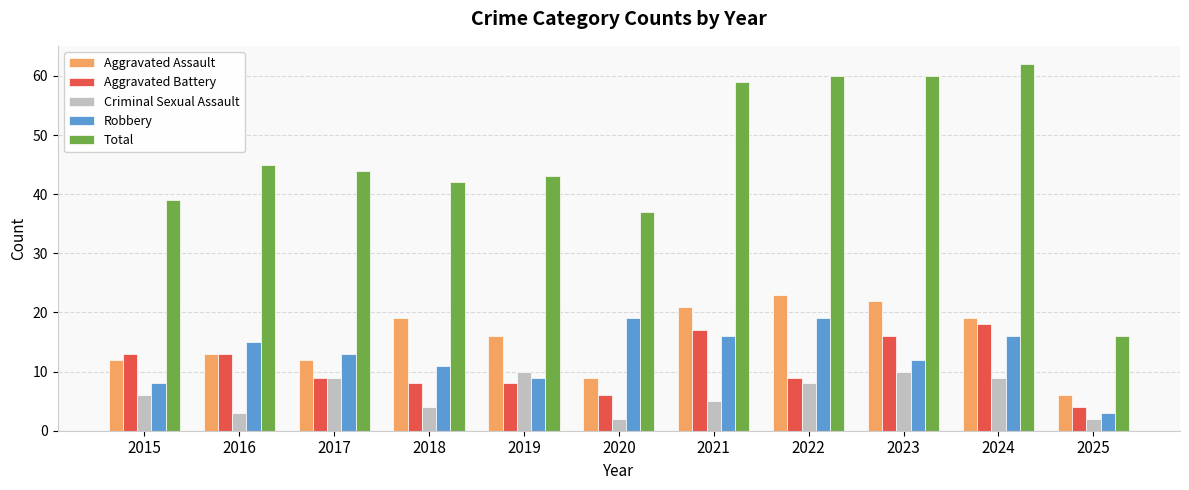

Reading left to right, what are all the values shown in this chart?

Aggravated Assault: 12	13	12	19	16	9	21	23	22	19	6
Aggravated Battery: 13	13	9	8	8	6	17	9	16	18	4
Criminal Sexual Assault: 6	3	9	4	10	2	5	8	10	9	2
Robbery: 8	15	13	11	9	19	16	19	12	16	3
Total: 39	45	44	42	43	37	59	60	60	62	16